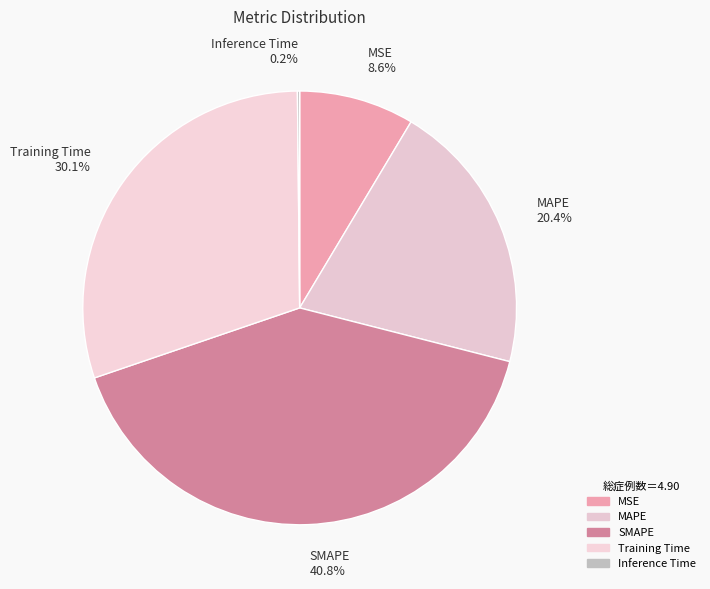

True or false: MSE accounts for 9% of the total.

True